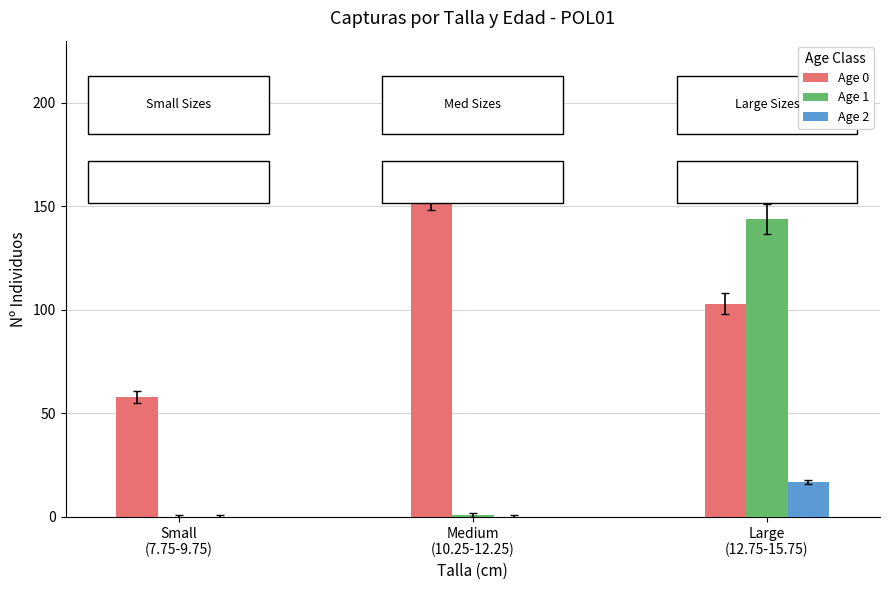

True or false: Age 2 has a value of 0 at Medium
(10.25-12.25).

True